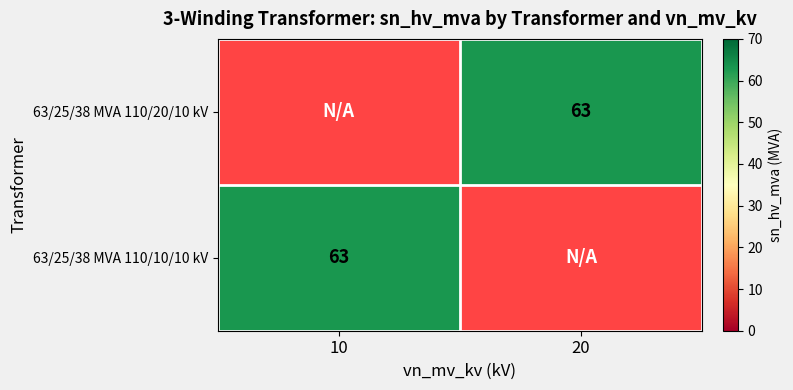

The 63/25/38 MVA 110/20/10 kV series shows 63 at 20. True or false?

True